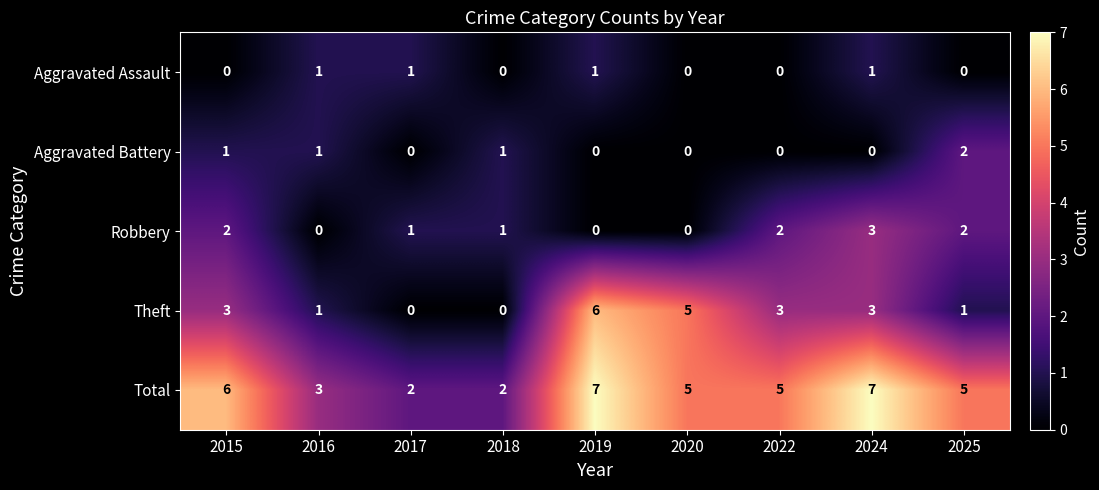

What is the spread (max minus min) of values at 2016?

3